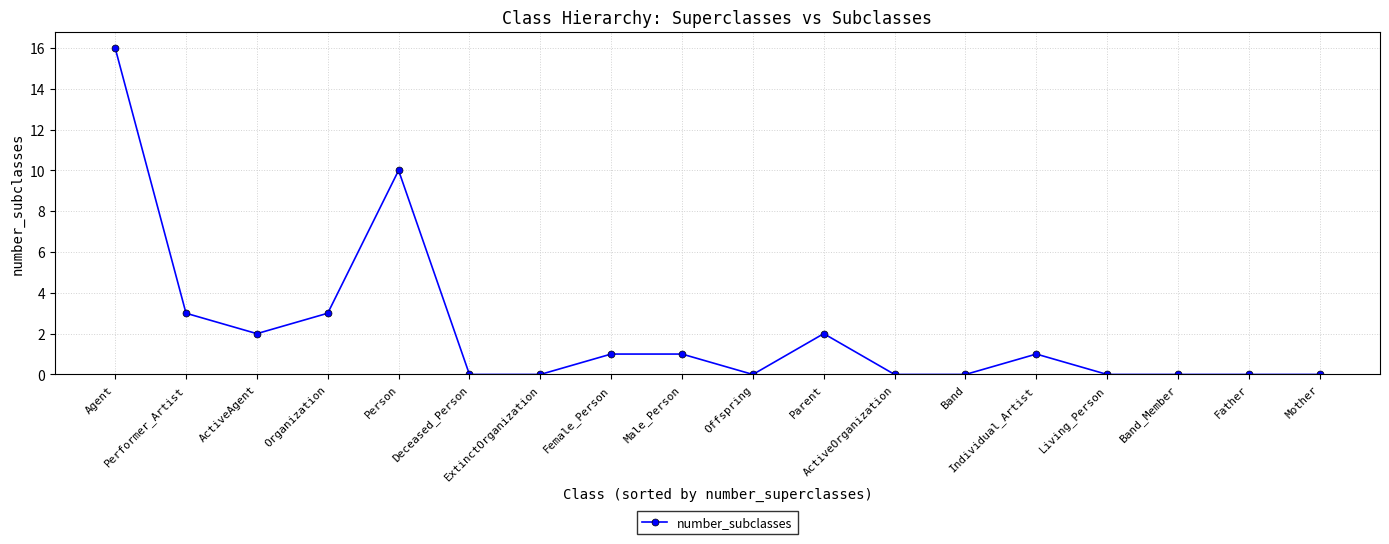

At which label is the value closest to 8?

Person